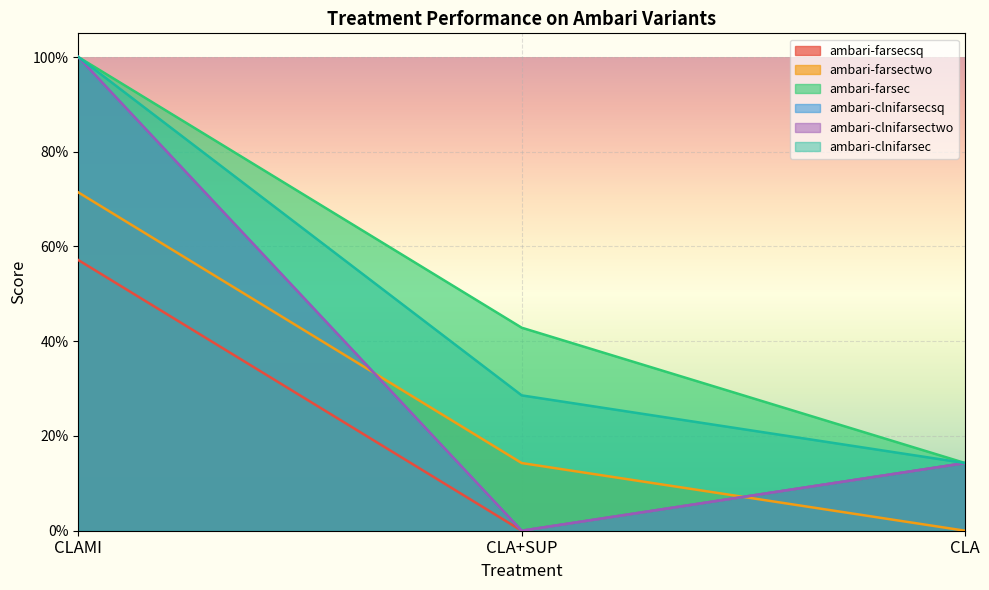

What position from the left is CLA?

3